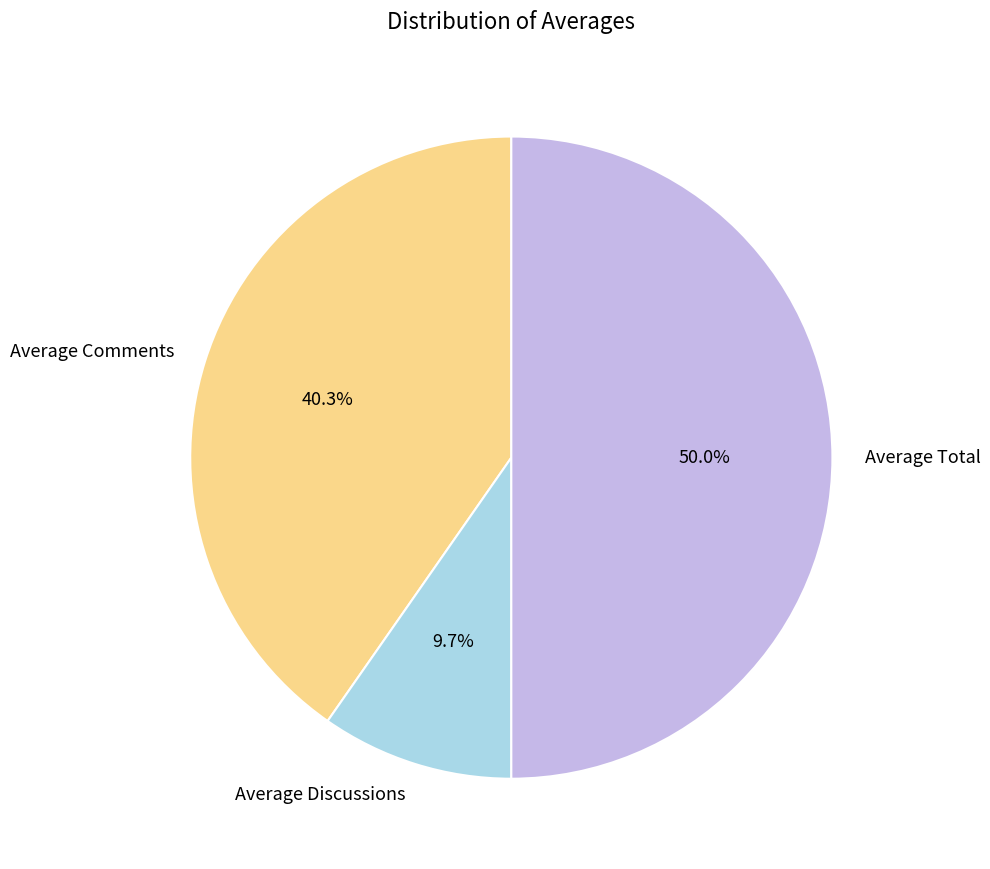

Between Average Discussions and Average Total, which is larger?

Average Total